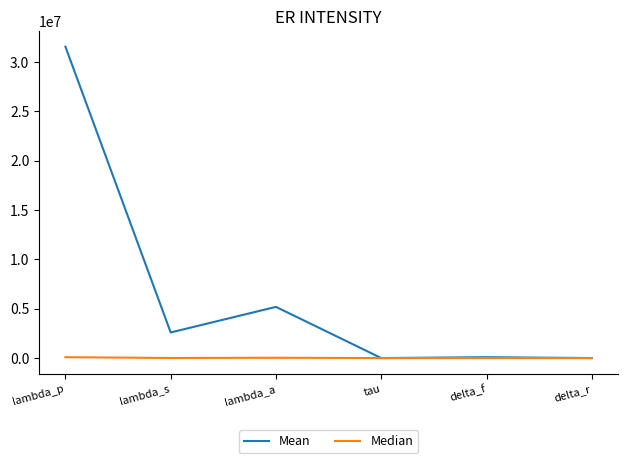

At lambda_p, list the series in order from largest to smallest.

Mean, Median